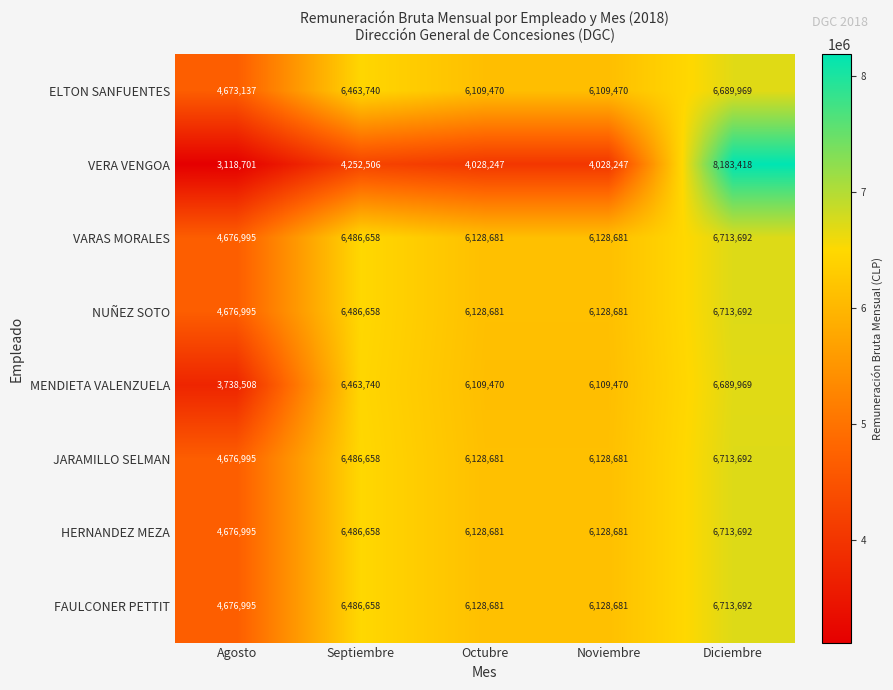

At which label does MENDIETA VALENZUELA first exceed 6109470?

Septiembre